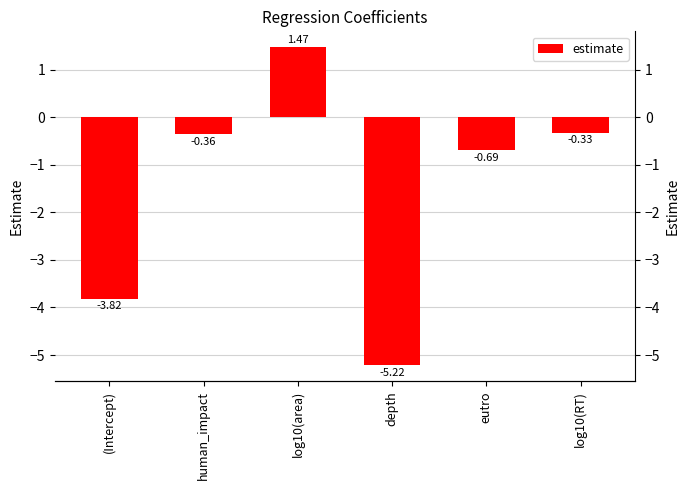

Does the chart contain any negative values?

Yes